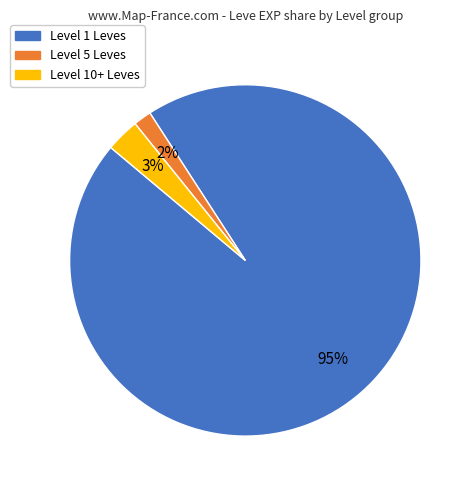

Rank the categories by value from highest to lowest.

Level 1 Leves, Level 10+ Leves, Level 5 Leves